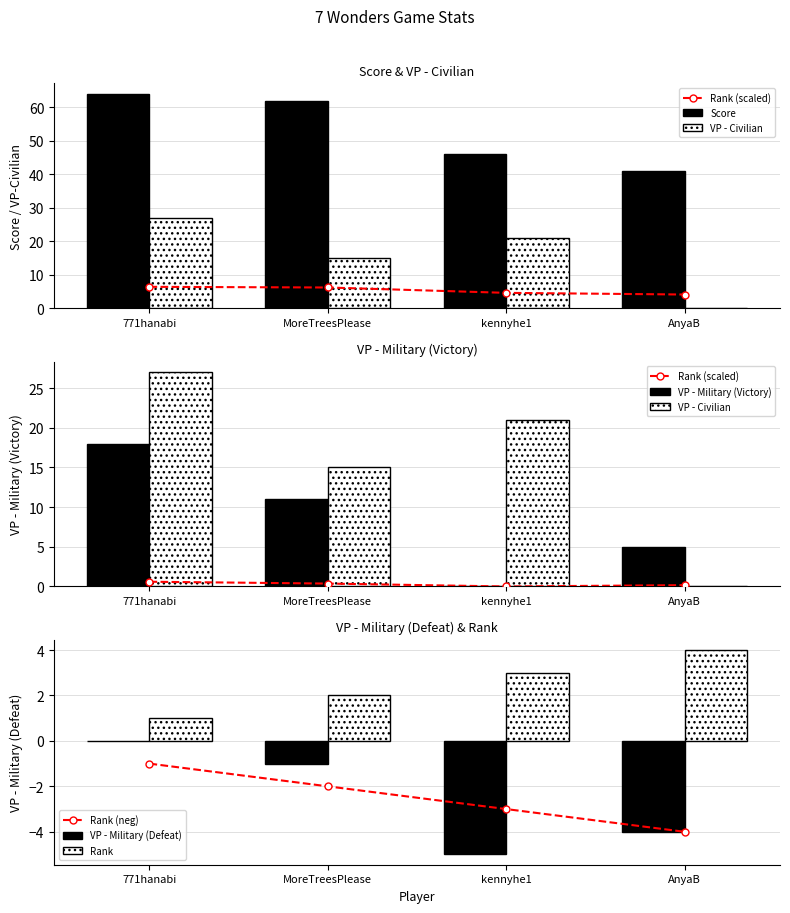

What is the sum of all VP - Military (Defeat) values?

-10